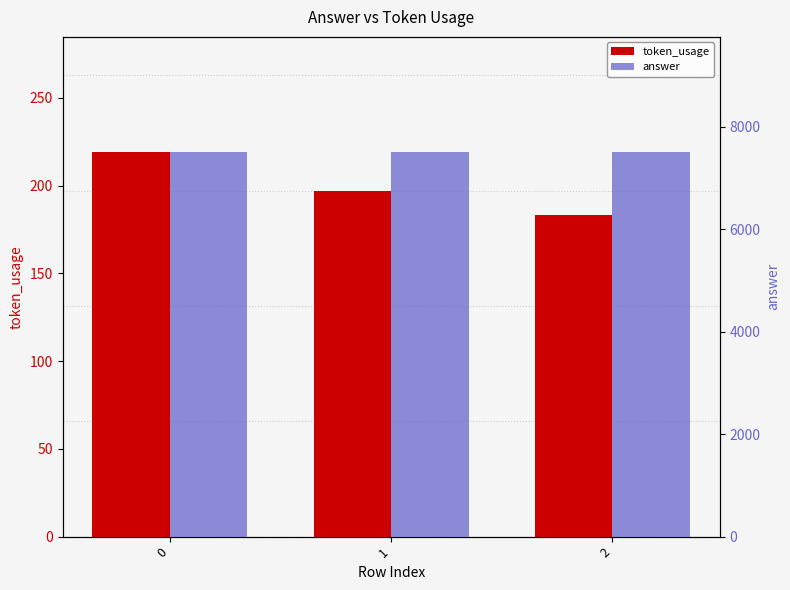

Which series has the widest spread of values?

token_usage